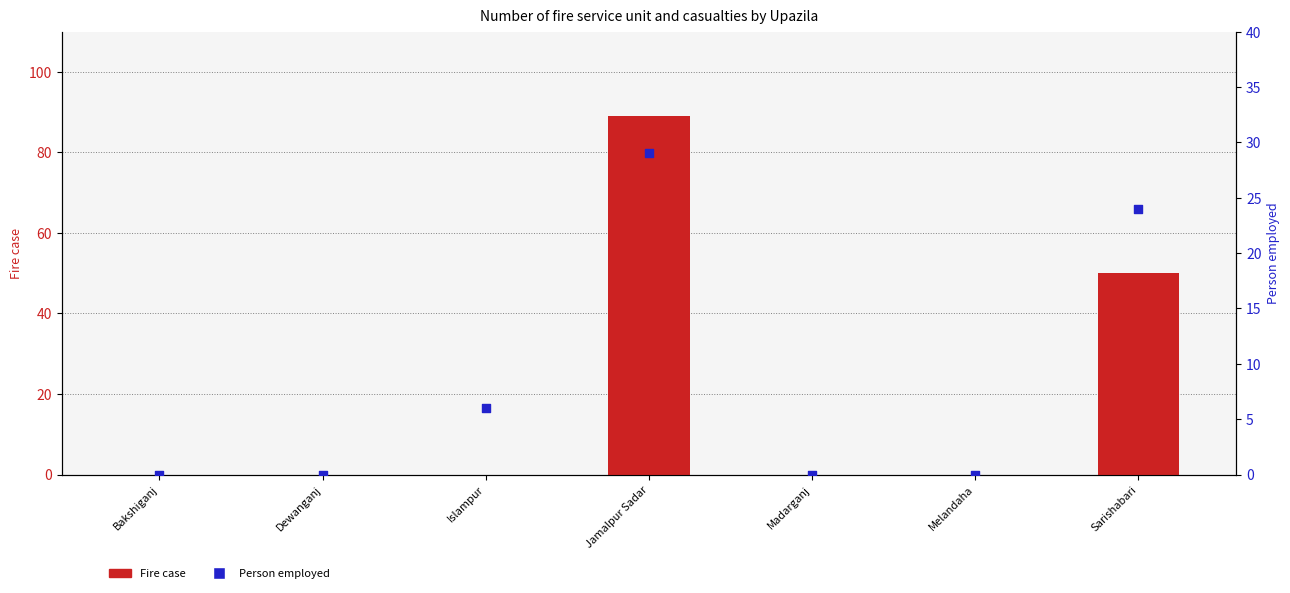

Which series has the widest spread of Y values?

Fire case